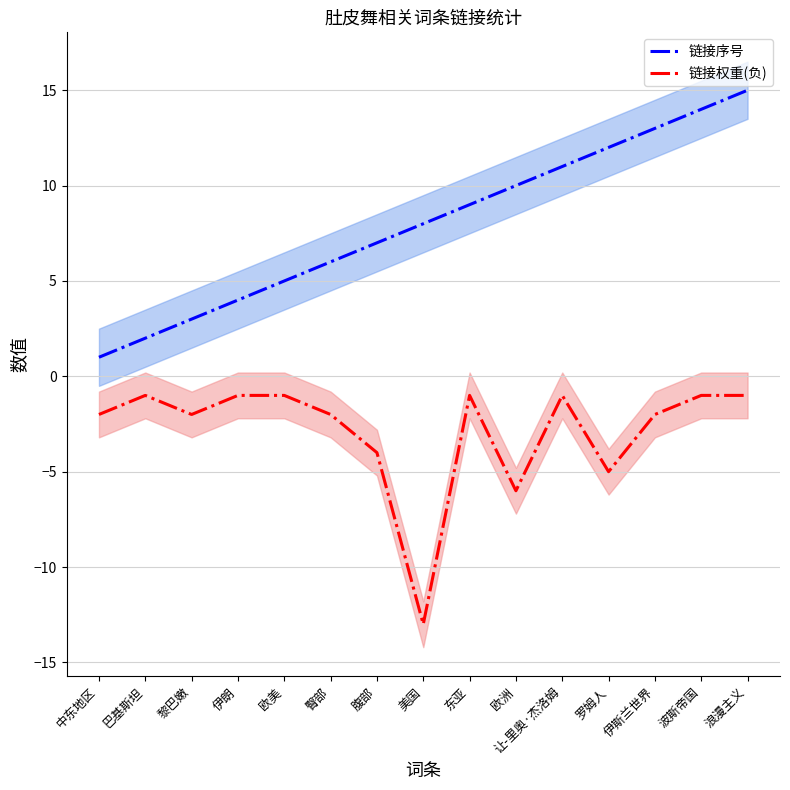

What is the value of the 链接权重(负) point at the 2nd from the left?

-1